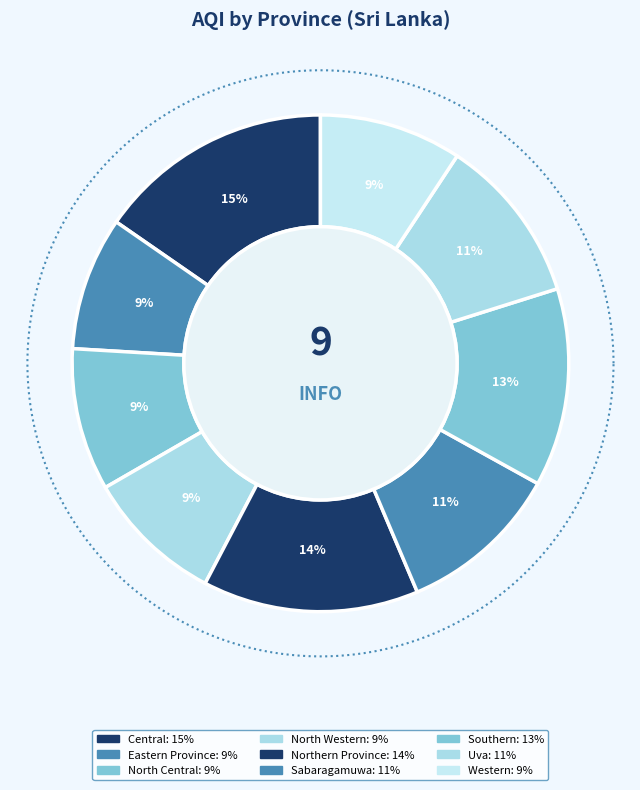

To the nearest percent, what is the combined percentage of North Western and Sabaragamuwa?

20%